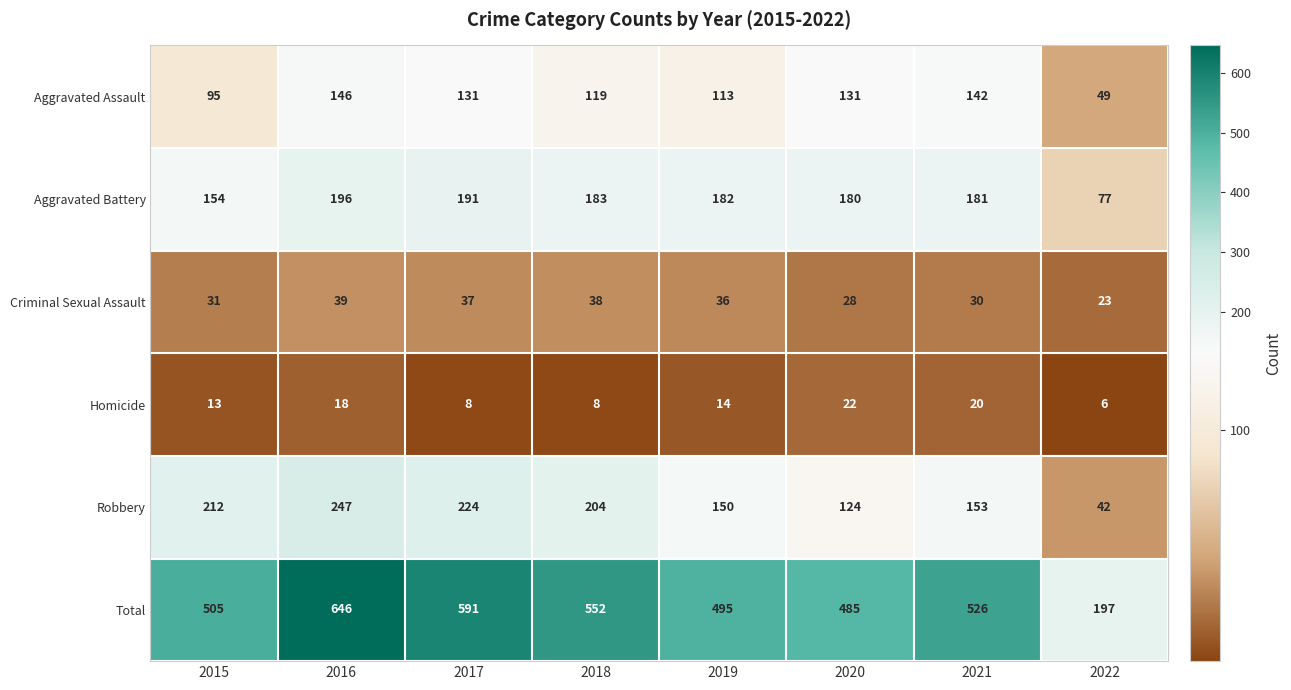

Rank the series at 2021 from lowest to highest value.

Homicide, Criminal Sexual Assault, Aggravated Assault, Robbery, Aggravated Battery, Total